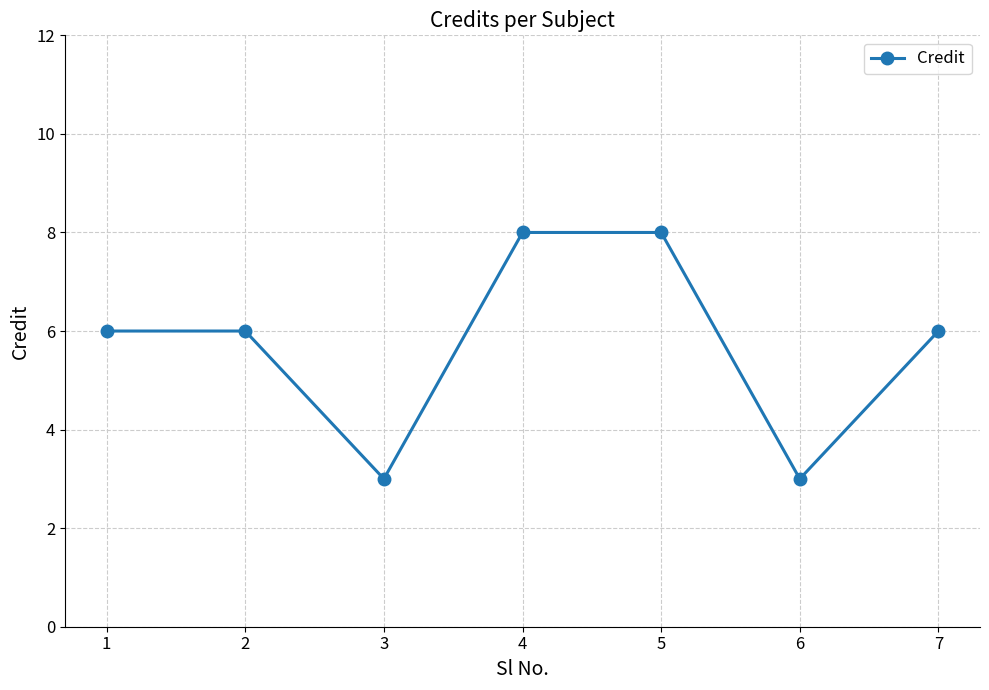

At which category does the data reach its first local valley?

3